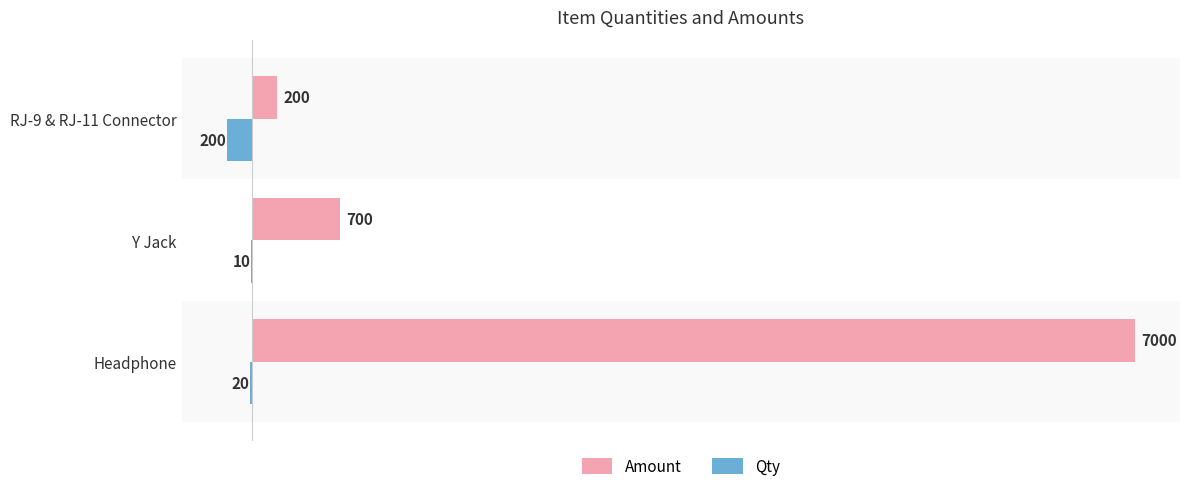

Which category has the highest value in the Qty series?

Y Jack